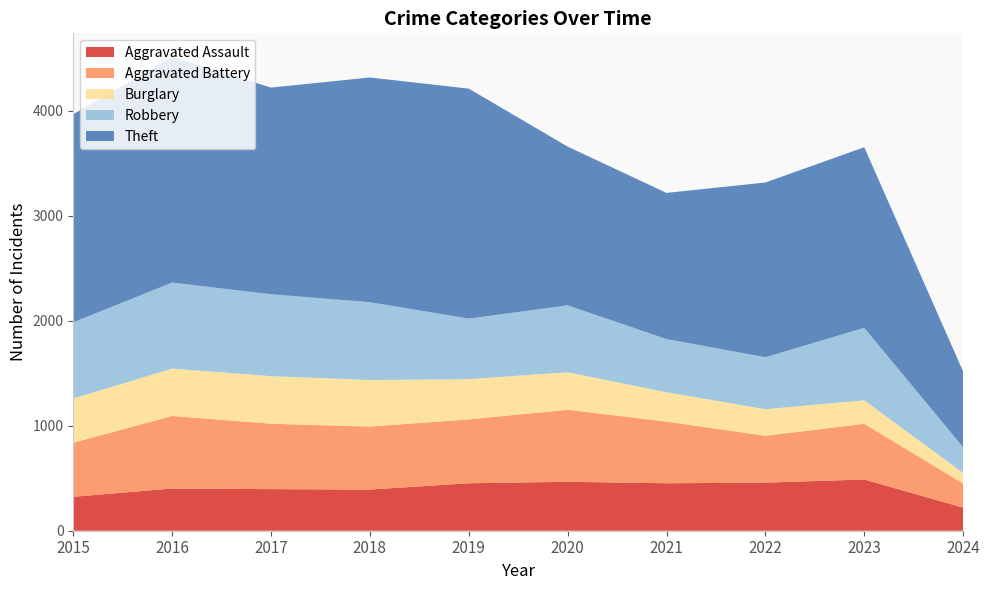

Reading left to right, list all the values displayed in this chart.

Aggravated Assault: 2015=323	2016=402	2017=396	2018=392	2019=452	2020=466	2021=452	2022=458	2023=488	2024=220
Aggravated Battery: 2015=515	2016=691	2017=623	2018=600	2019=608	2020=686	2021=587	2022=446	2023=530	2024=230
Burglary: 2015=421	2016=451	2017=453	2018=443	2019=383	2020=357	2021=280	2022=253	2023=224	2024=100
Robbery: 2015=726	2016=819	2017=780	2018=741	2019=577	2020=637	2021=506	2022=495	2023=690	2024=245
Theft: 2015=1981	2016=2148	2017=1968	2018=2140	2019=2190	2020=1512	2021=1392	2022=1664	2023=1720	2024=721